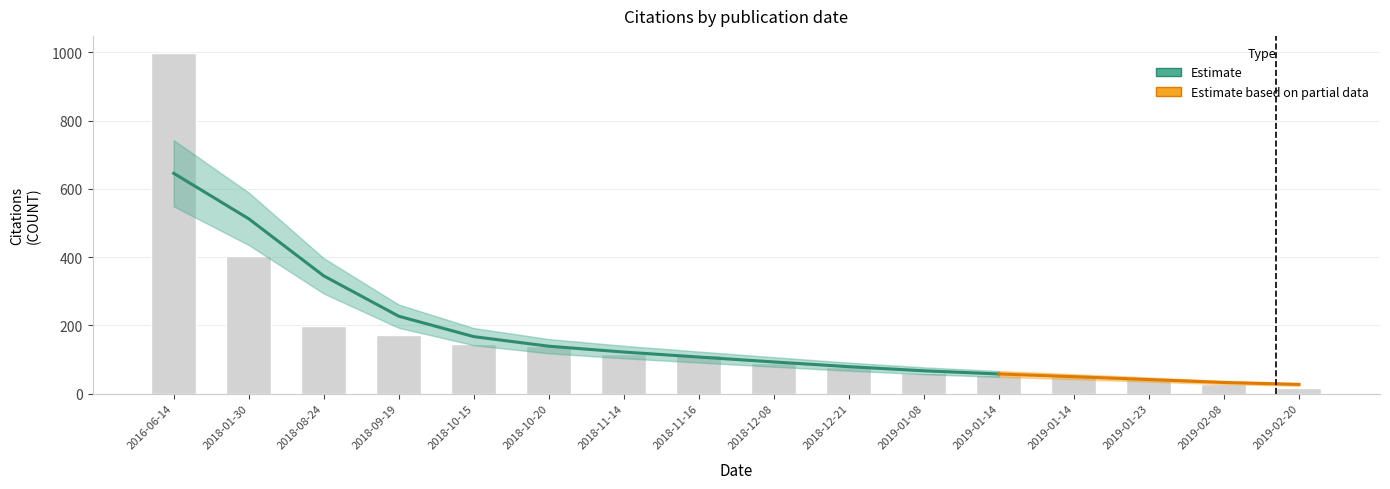

What is the sum of the values at 2019-02-08 and 2018-01-30?

432